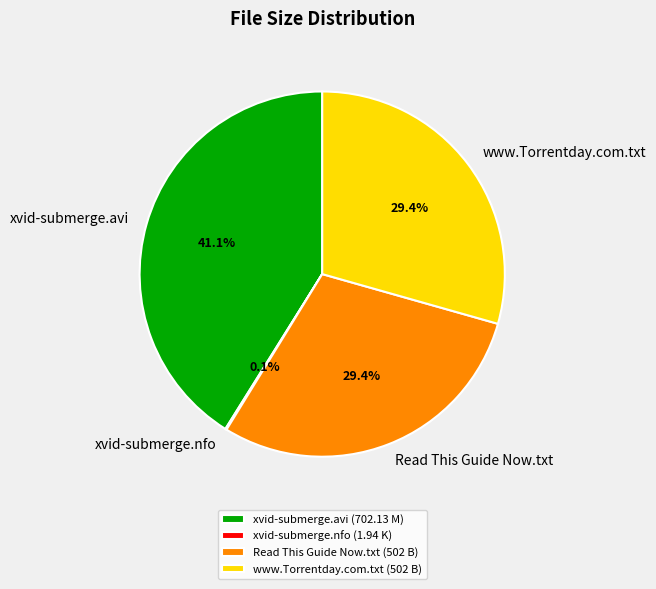

Is there a majority slice in this chart?

No